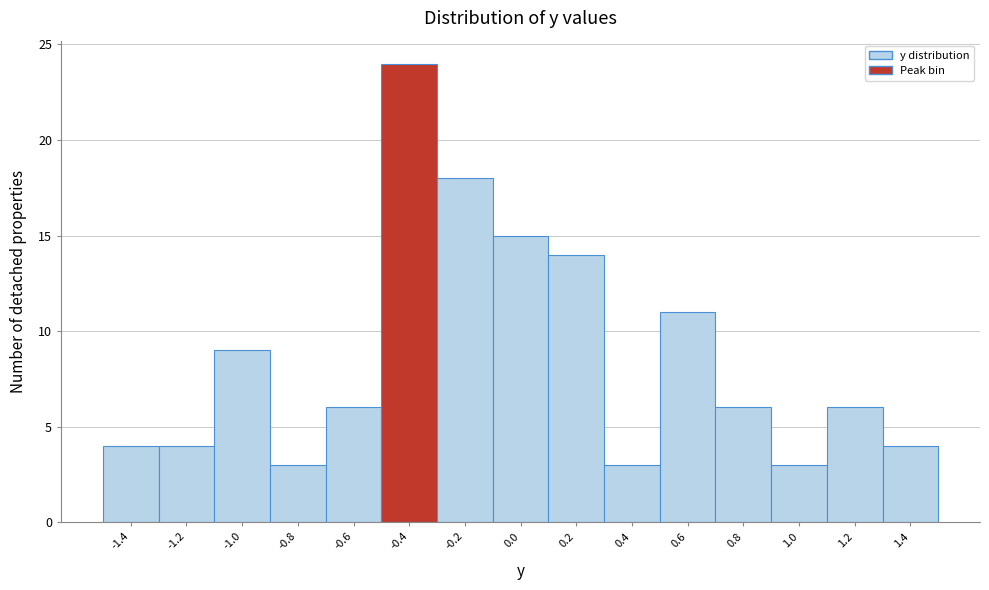

Reading left to right, list every bar in this chart as the range it spans on the x-axis followed by its height. The values are not printed on the chart, so give them approximately, as read against the axis.

-1.5 to -1.3: 4
-1.3 to -1.1: 4
-1.1 to -0.9: 9
-0.9 to -0.7: 3
-0.7 to -0.5: 6
-0.5 to -0.3: 24
-0.3 to -0.1: 18
-0.1 to 0.1: 15
0.1 to 0.3: 14
0.3 to 0.5: 3
0.5 to 0.7: 11
0.7 to 0.9: 6
0.9 to 1.1: 3
1.1 to 1.3: 6
1.3 to 1.5: 4